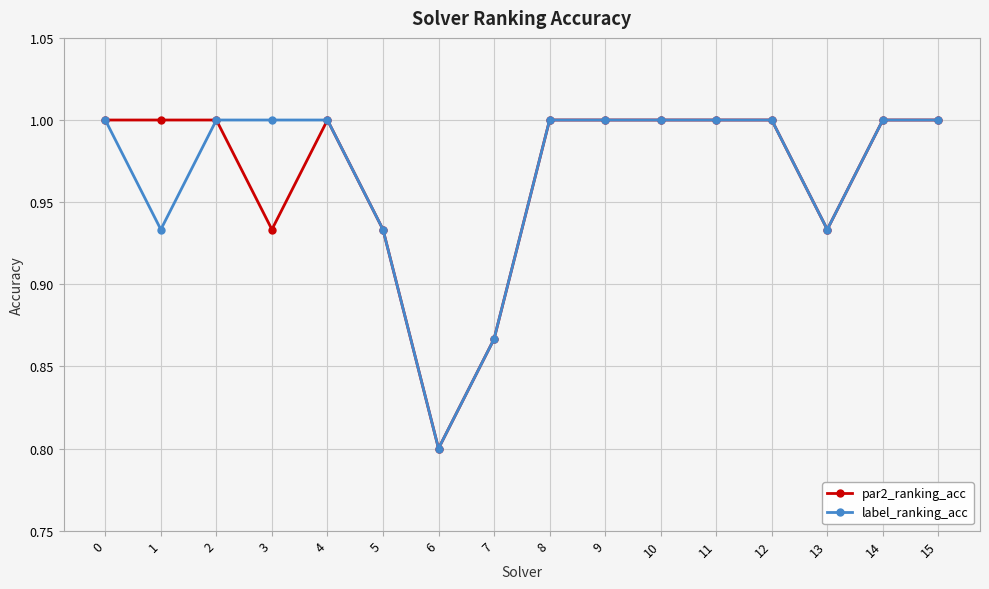

What is the greatest value displayed?

1.0